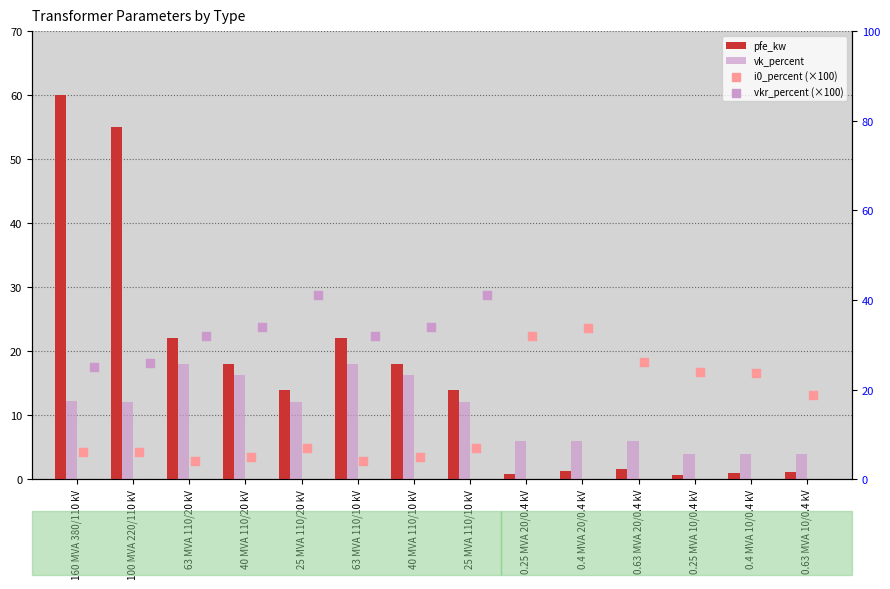

Which series contains the lowest Y value?

pfe_kw